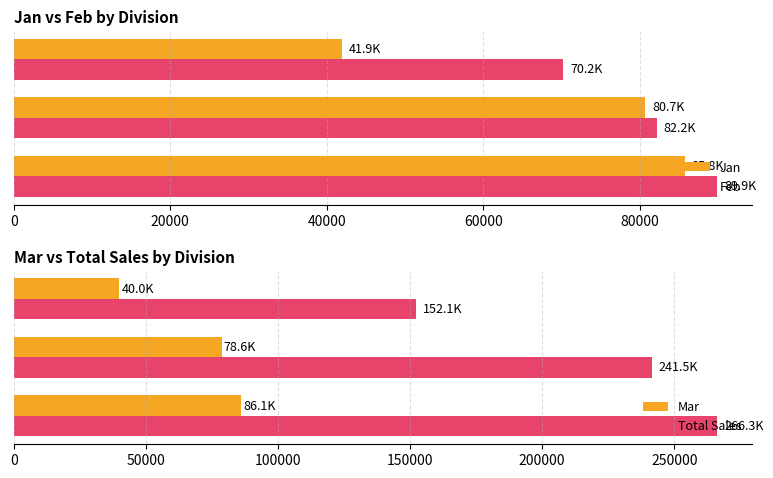

Is it true that Jan equals 21622 at 40000?

False